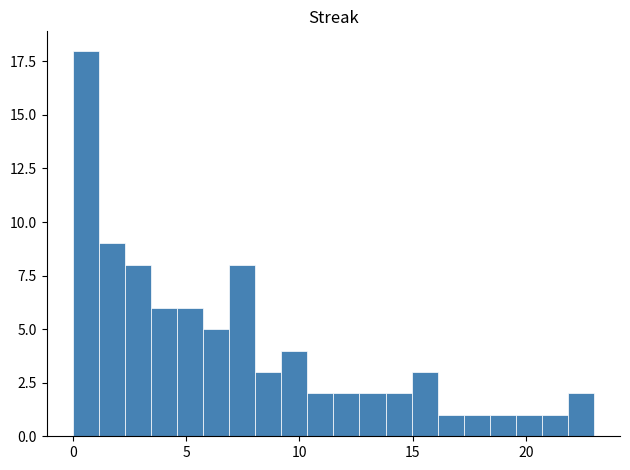

Read against the x-axis, roughly where is the centre of the tallest bar?

0.5